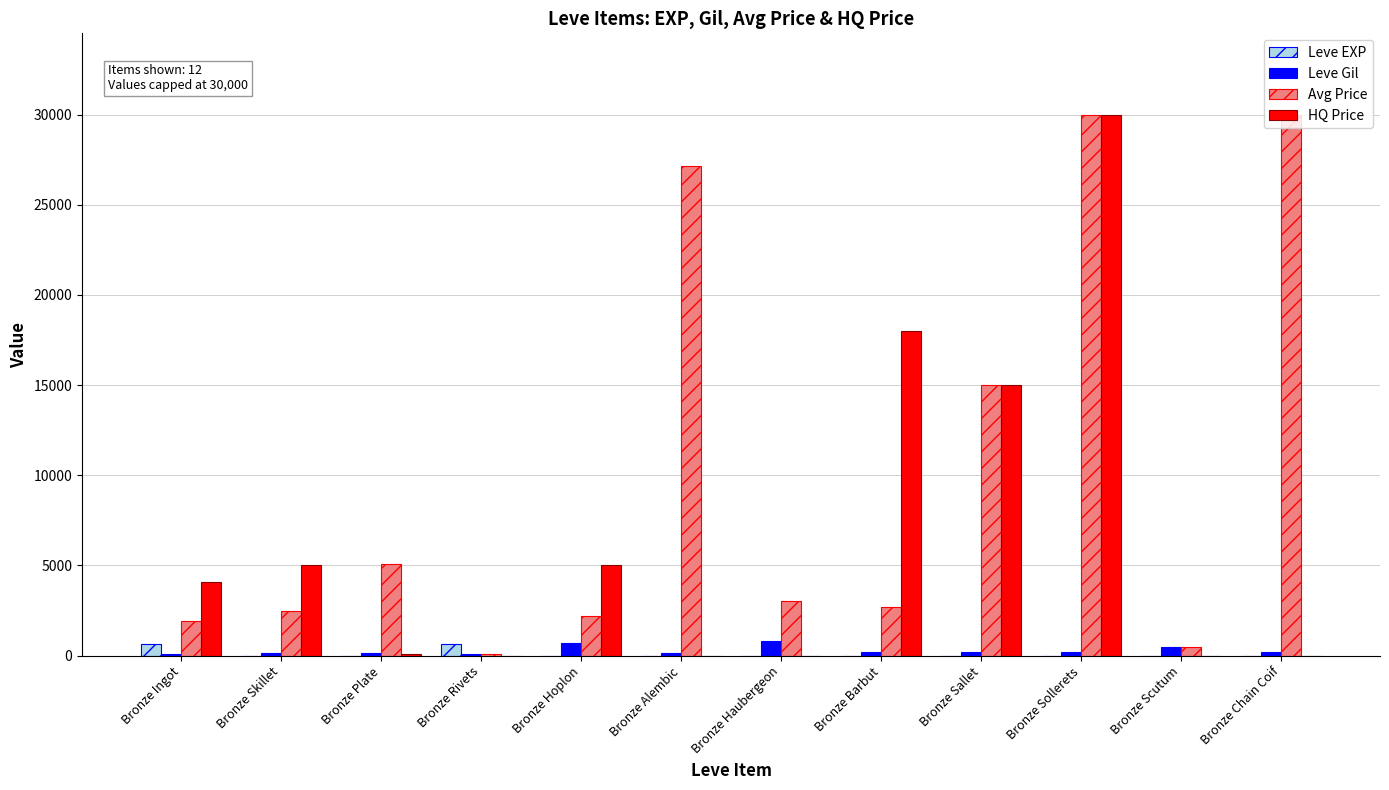

What are all the series names shown in the legend?

Leve EXP, Leve Gil, Avg Price, HQ Price